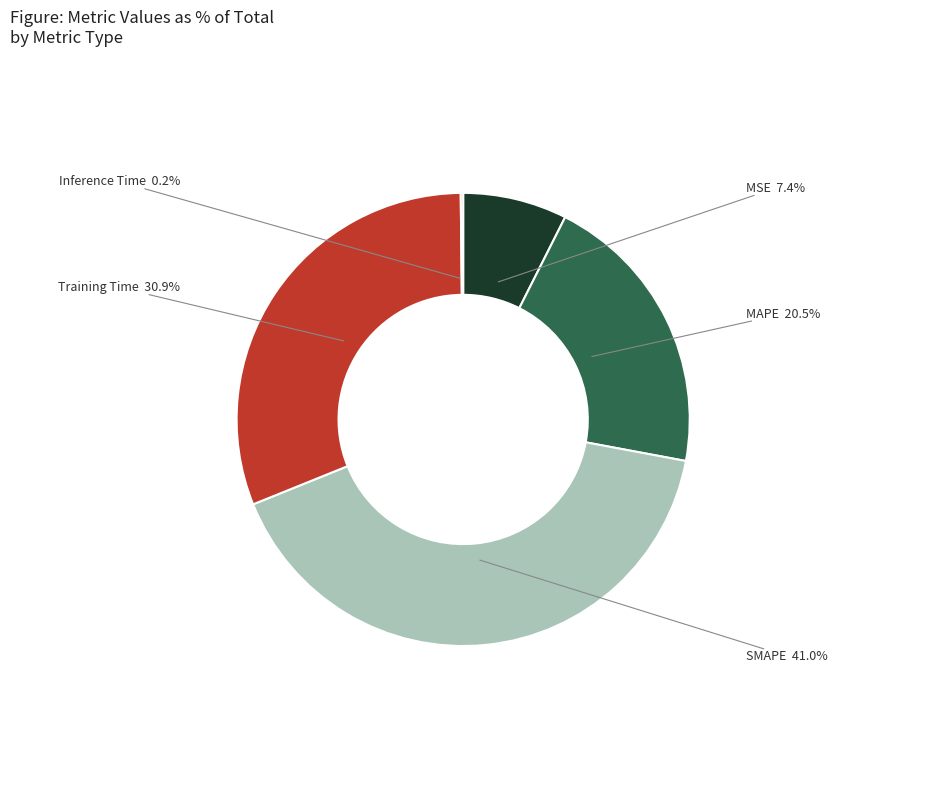

Does any single category account for the majority?

No